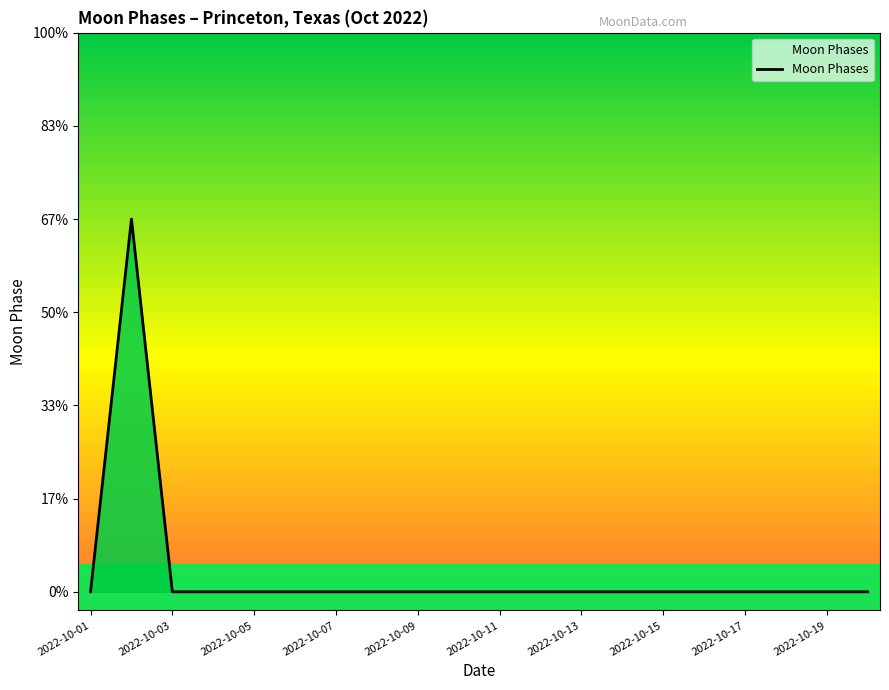

Does the chart have visible grid lines?

No